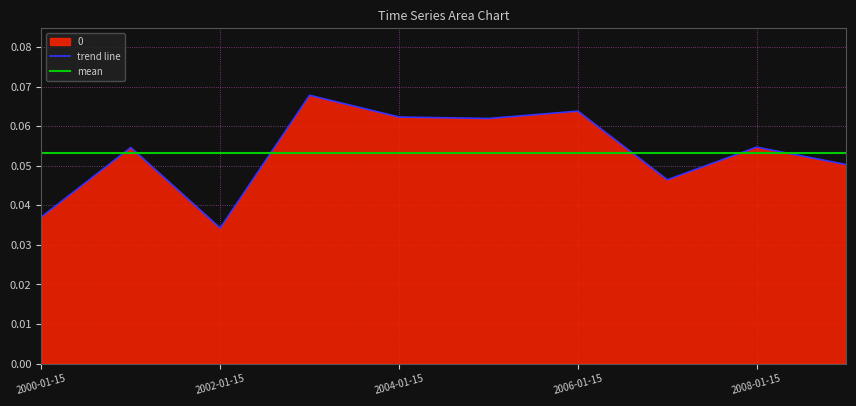

Is it true that the value at 2006-01-15 is 0.1?

False